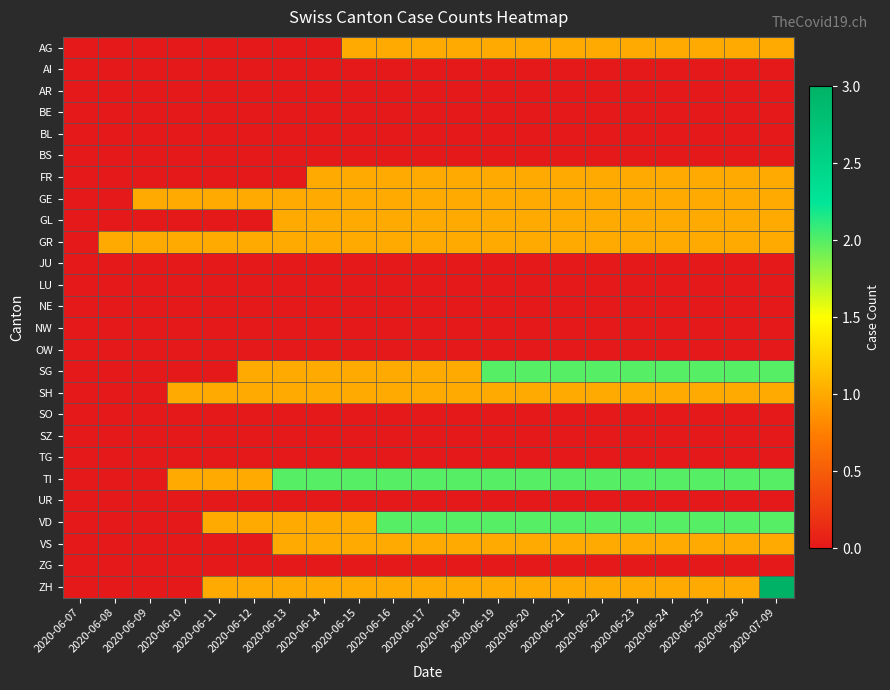

Reading right to left, what are all the values shown in this chart?

AG: 2020-07-09=1	2020-06-26=1	2020-06-25=1	2020-06-24=1	2020-06-23=1	2020-06-22=1	2020-06-21=1	2020-06-20=1	2020-06-19=1	2020-06-18=1	2020-06-17=1	2020-06-16=1	2020-06-15=1	2020-06-14=0	2020-06-13=0	2020-06-12=0	2020-06-11=0	2020-06-10=0	2020-06-09=0	2020-06-08=0	2020-06-07=0
AI: 2020-07-09=0	2020-06-26=0	2020-06-25=0	2020-06-24=0	2020-06-23=0	2020-06-22=0	2020-06-21=0	2020-06-20=0	2020-06-19=0	2020-06-18=0	2020-06-17=0	2020-06-16=0	2020-06-15=0	2020-06-14=0	2020-06-13=0	2020-06-12=0	2020-06-11=0	2020-06-10=0	2020-06-09=0	2020-06-08=0	2020-06-07=0
AR: 2020-07-09=0	2020-06-26=0	2020-06-25=0	2020-06-24=0	2020-06-23=0	2020-06-22=0	2020-06-21=0	2020-06-20=0	2020-06-19=0	2020-06-18=0	2020-06-17=0	2020-06-16=0	2020-06-15=0	2020-06-14=0	2020-06-13=0	2020-06-12=0	2020-06-11=0	2020-06-10=0	2020-06-09=0	2020-06-08=0	2020-06-07=0
BE: 2020-07-09=0	2020-06-26=0	2020-06-25=0	2020-06-24=0	2020-06-23=0	2020-06-22=0	2020-06-21=0	2020-06-20=0	2020-06-19=0	2020-06-18=0	2020-06-17=0	2020-06-16=0	2020-06-15=0	2020-06-14=0	2020-06-13=0	2020-06-12=0	2020-06-11=0	2020-06-10=0	2020-06-09=0	2020-06-08=0	2020-06-07=0
BL: 2020-07-09=0	2020-06-26=0	2020-06-25=0	2020-06-24=0	2020-06-23=0	2020-06-22=0	2020-06-21=0	2020-06-20=0	2020-06-19=0	2020-06-18=0	2020-06-17=0	2020-06-16=0	2020-06-15=0	2020-06-14=0	2020-06-13=0	2020-06-12=0	2020-06-11=0	2020-06-10=0	2020-06-09=0	2020-06-08=0	2020-06-07=0
BS: 2020-07-09=0	2020-06-26=0	2020-06-25=0	2020-06-24=0	2020-06-23=0	2020-06-22=0	2020-06-21=0	2020-06-20=0	2020-06-19=0	2020-06-18=0	2020-06-17=0	2020-06-16=0	2020-06-15=0	2020-06-14=0	2020-06-13=0	2020-06-12=0	2020-06-11=0	2020-06-10=0	2020-06-09=0	2020-06-08=0	2020-06-07=0
FR: 2020-07-09=1	2020-06-26=1	2020-06-25=1	2020-06-24=1	2020-06-23=1	2020-06-22=1	2020-06-21=1	2020-06-20=1	2020-06-19=1	2020-06-18=1	2020-06-17=1	2020-06-16=1	2020-06-15=1	2020-06-14=1	2020-06-13=0	2020-06-12=0	2020-06-11=0	2020-06-10=0	2020-06-09=0	2020-06-08=0	2020-06-07=0
GE: 2020-07-09=1	2020-06-26=1	2020-06-25=1	2020-06-24=1	2020-06-23=1	2020-06-22=1	2020-06-21=1	2020-06-20=1	2020-06-19=1	2020-06-18=1	2020-06-17=1	2020-06-16=1	2020-06-15=1	2020-06-14=1	2020-06-13=1	2020-06-12=1	2020-06-11=1	2020-06-10=1	2020-06-09=1	2020-06-08=0	2020-06-07=0
GL: 2020-07-09=1	2020-06-26=1	2020-06-25=1	2020-06-24=1	2020-06-23=1	2020-06-22=1	2020-06-21=1	2020-06-20=1	2020-06-19=1	2020-06-18=1	2020-06-17=1	2020-06-16=1	2020-06-15=1	2020-06-14=1	2020-06-13=1	2020-06-12=0	2020-06-11=0	2020-06-10=0	2020-06-09=0	2020-06-08=0	2020-06-07=0
GR: 2020-07-09=1	2020-06-26=1	2020-06-25=1	2020-06-24=1	2020-06-23=1	2020-06-22=1	2020-06-21=1	2020-06-20=1	2020-06-19=1	2020-06-18=1	2020-06-17=1	2020-06-16=1	2020-06-15=1	2020-06-14=1	2020-06-13=1	2020-06-12=1	2020-06-11=1	2020-06-10=1	2020-06-09=1	2020-06-08=1	2020-06-07=0
JU: 2020-07-09=0	2020-06-26=0	2020-06-25=0	2020-06-24=0	2020-06-23=0	2020-06-22=0	2020-06-21=0	2020-06-20=0	2020-06-19=0	2020-06-18=0	2020-06-17=0	2020-06-16=0	2020-06-15=0	2020-06-14=0	2020-06-13=0	2020-06-12=0	2020-06-11=0	2020-06-10=0	2020-06-09=0	2020-06-08=0	2020-06-07=0
LU: 2020-07-09=0	2020-06-26=0	2020-06-25=0	2020-06-24=0	2020-06-23=0	2020-06-22=0	2020-06-21=0	2020-06-20=0	2020-06-19=0	2020-06-18=0	2020-06-17=0	2020-06-16=0	2020-06-15=0	2020-06-14=0	2020-06-13=0	2020-06-12=0	2020-06-11=0	2020-06-10=0	2020-06-09=0	2020-06-08=0	2020-06-07=0
NE: 2020-07-09=0	2020-06-26=0	2020-06-25=0	2020-06-24=0	2020-06-23=0	2020-06-22=0	2020-06-21=0	2020-06-20=0	2020-06-19=0	2020-06-18=0	2020-06-17=0	2020-06-16=0	2020-06-15=0	2020-06-14=0	2020-06-13=0	2020-06-12=0	2020-06-11=0	2020-06-10=0	2020-06-09=0	2020-06-08=0	2020-06-07=0
NW: 2020-07-09=0	2020-06-26=0	2020-06-25=0	2020-06-24=0	2020-06-23=0	2020-06-22=0	2020-06-21=0	2020-06-20=0	2020-06-19=0	2020-06-18=0	2020-06-17=0	2020-06-16=0	2020-06-15=0	2020-06-14=0	2020-06-13=0	2020-06-12=0	2020-06-11=0	2020-06-10=0	2020-06-09=0	2020-06-08=0	2020-06-07=0
OW: 2020-07-09=0	2020-06-26=0	2020-06-25=0	2020-06-24=0	2020-06-23=0	2020-06-22=0	2020-06-21=0	2020-06-20=0	2020-06-19=0	2020-06-18=0	2020-06-17=0	2020-06-16=0	2020-06-15=0	2020-06-14=0	2020-06-13=0	2020-06-12=0	2020-06-11=0	2020-06-10=0	2020-06-09=0	2020-06-08=0	2020-06-07=0
SG: 2020-07-09=2	2020-06-26=2	2020-06-25=2	2020-06-24=2	2020-06-23=2	2020-06-22=2	2020-06-21=2	2020-06-20=2	2020-06-19=2	2020-06-18=1	2020-06-17=1	2020-06-16=1	2020-06-15=1	2020-06-14=1	2020-06-13=1	2020-06-12=1	2020-06-11=0	2020-06-10=0	2020-06-09=0	2020-06-08=0	2020-06-07=0
SH: 2020-07-09=1	2020-06-26=1	2020-06-25=1	2020-06-24=1	2020-06-23=1	2020-06-22=1	2020-06-21=1	2020-06-20=1	2020-06-19=1	2020-06-18=1	2020-06-17=1	2020-06-16=1	2020-06-15=1	2020-06-14=1	2020-06-13=1	2020-06-12=1	2020-06-11=1	2020-06-10=1	2020-06-09=0	2020-06-08=0	2020-06-07=0
SO: 2020-07-09=0	2020-06-26=0	2020-06-25=0	2020-06-24=0	2020-06-23=0	2020-06-22=0	2020-06-21=0	2020-06-20=0	2020-06-19=0	2020-06-18=0	2020-06-17=0	2020-06-16=0	2020-06-15=0	2020-06-14=0	2020-06-13=0	2020-06-12=0	2020-06-11=0	2020-06-10=0	2020-06-09=0	2020-06-08=0	2020-06-07=0
SZ: 2020-07-09=0	2020-06-26=0	2020-06-25=0	2020-06-24=0	2020-06-23=0	2020-06-22=0	2020-06-21=0	2020-06-20=0	2020-06-19=0	2020-06-18=0	2020-06-17=0	2020-06-16=0	2020-06-15=0	2020-06-14=0	2020-06-13=0	2020-06-12=0	2020-06-11=0	2020-06-10=0	2020-06-09=0	2020-06-08=0	2020-06-07=0
TG: 2020-07-09=0	2020-06-26=0	2020-06-25=0	2020-06-24=0	2020-06-23=0	2020-06-22=0	2020-06-21=0	2020-06-20=0	2020-06-19=0	2020-06-18=0	2020-06-17=0	2020-06-16=0	2020-06-15=0	2020-06-14=0	2020-06-13=0	2020-06-12=0	2020-06-11=0	2020-06-10=0	2020-06-09=0	2020-06-08=0	2020-06-07=0
TI: 2020-07-09=2	2020-06-26=2	2020-06-25=2	2020-06-24=2	2020-06-23=2	2020-06-22=2	2020-06-21=2	2020-06-20=2	2020-06-19=2	2020-06-18=2	2020-06-17=2	2020-06-16=2	2020-06-15=2	2020-06-14=2	2020-06-13=2	2020-06-12=1	2020-06-11=1	2020-06-10=1	2020-06-09=0	2020-06-08=0	2020-06-07=0
UR: 2020-07-09=0	2020-06-26=0	2020-06-25=0	2020-06-24=0	2020-06-23=0	2020-06-22=0	2020-06-21=0	2020-06-20=0	2020-06-19=0	2020-06-18=0	2020-06-17=0	2020-06-16=0	2020-06-15=0	2020-06-14=0	2020-06-13=0	2020-06-12=0	2020-06-11=0	2020-06-10=0	2020-06-09=0	2020-06-08=0	2020-06-07=0
VD: 2020-07-09=2	2020-06-26=2	2020-06-25=2	2020-06-24=2	2020-06-23=2	2020-06-22=2	2020-06-21=2	2020-06-20=2	2020-06-19=2	2020-06-18=2	2020-06-17=2	2020-06-16=2	2020-06-15=1	2020-06-14=1	2020-06-13=1	2020-06-12=1	2020-06-11=1	2020-06-10=0	2020-06-09=0	2020-06-08=0	2020-06-07=0
VS: 2020-07-09=1	2020-06-26=1	2020-06-25=1	2020-06-24=1	2020-06-23=1	2020-06-22=1	2020-06-21=1	2020-06-20=1	2020-06-19=1	2020-06-18=1	2020-06-17=1	2020-06-16=1	2020-06-15=1	2020-06-14=1	2020-06-13=1	2020-06-12=0	2020-06-11=0	2020-06-10=0	2020-06-09=0	2020-06-08=0	2020-06-07=0
ZG: 2020-07-09=0	2020-06-26=0	2020-06-25=0	2020-06-24=0	2020-06-23=0	2020-06-22=0	2020-06-21=0	2020-06-20=0	2020-06-19=0	2020-06-18=0	2020-06-17=0	2020-06-16=0	2020-06-15=0	2020-06-14=0	2020-06-13=0	2020-06-12=0	2020-06-11=0	2020-06-10=0	2020-06-09=0	2020-06-08=0	2020-06-07=0
ZH: 2020-07-09=3	2020-06-26=1	2020-06-25=1	2020-06-24=1	2020-06-23=1	2020-06-22=1	2020-06-21=1	2020-06-20=1	2020-06-19=1	2020-06-18=1	2020-06-17=1	2020-06-16=1	2020-06-15=1	2020-06-14=1	2020-06-13=1	2020-06-12=1	2020-06-11=1	2020-06-10=0	2020-06-09=0	2020-06-08=0	2020-06-07=0